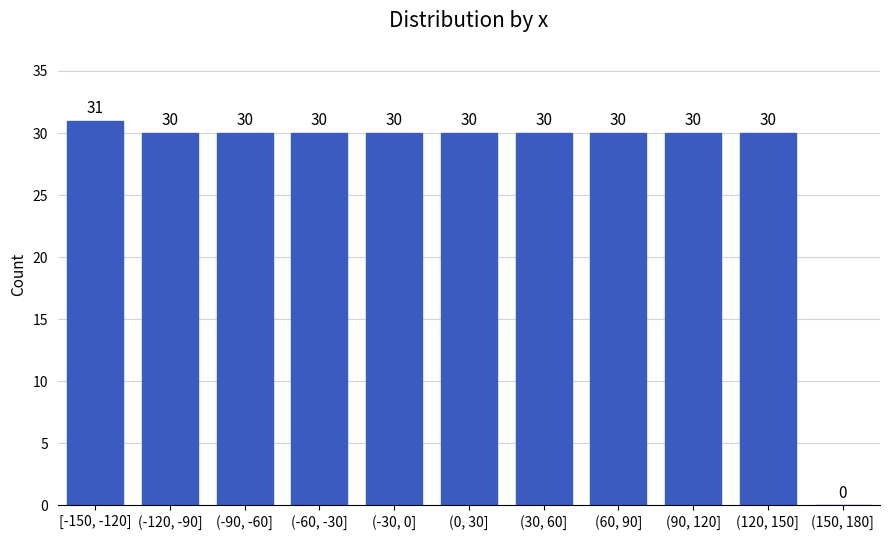

Reading left to right, extract all data points from this chart.

[-150, -120]=31	(-120, -90]=30	(-90, -60]=30	(-60, -30]=30	(-30, 0]=30	(0, 30]=30	(30, 60]=30	(60, 90]=30	(90, 120]=30	(120, 150]=30	(150, 180]=0